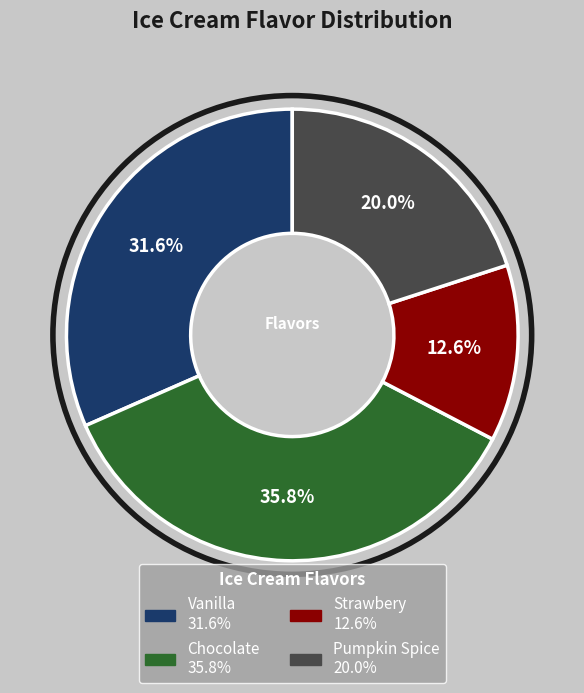

The Chocolate slice represents 42% of the pie. True or false?

False